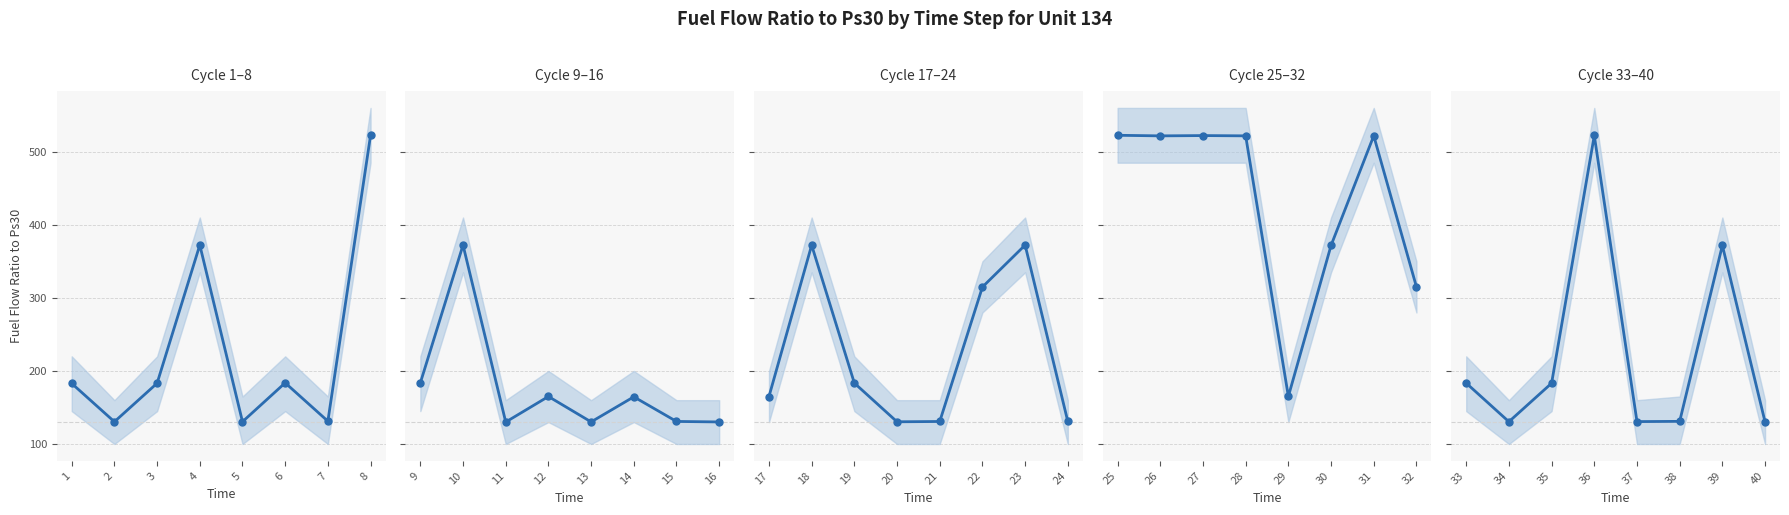

After their last crossing, which series has the higher values: Unit 134 – Cycle 17–24 or Unit 134 – Cycle 9–16?

Unit 134 – Cycle 17–24